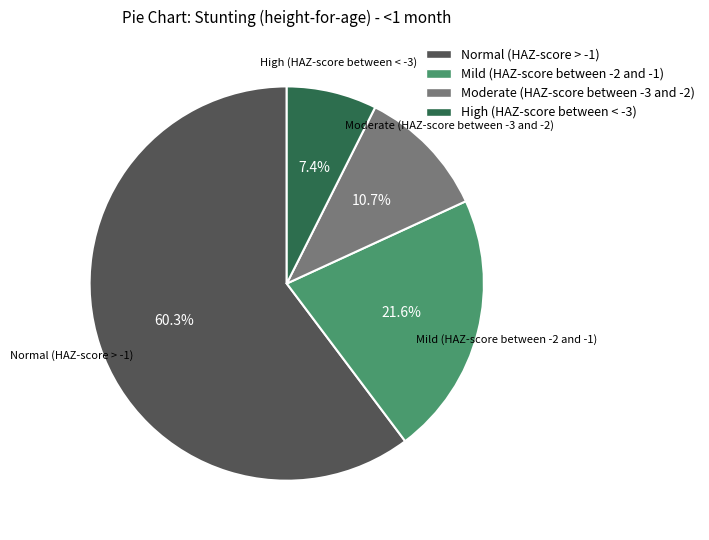

To the nearest percent, what is the combined percentage of Moderate (HAZ-score between -3 and -2) and Mild (HAZ-score between -2 and -1)?

32%